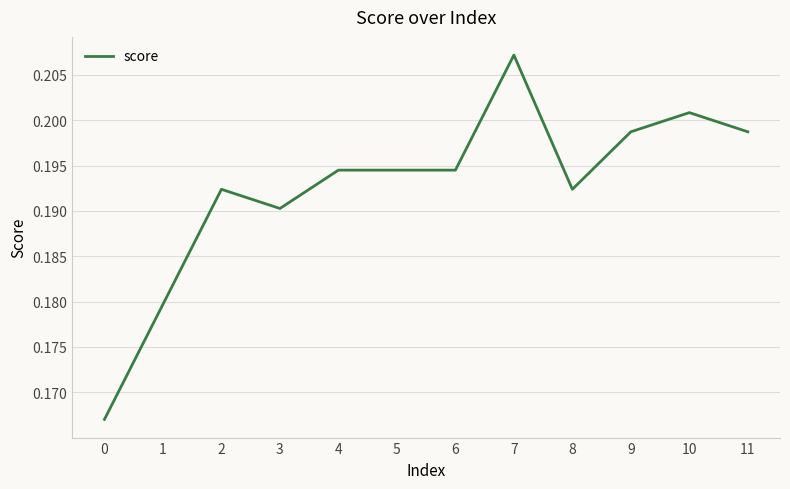

True or false: the data shows 0.3 at 11.

False